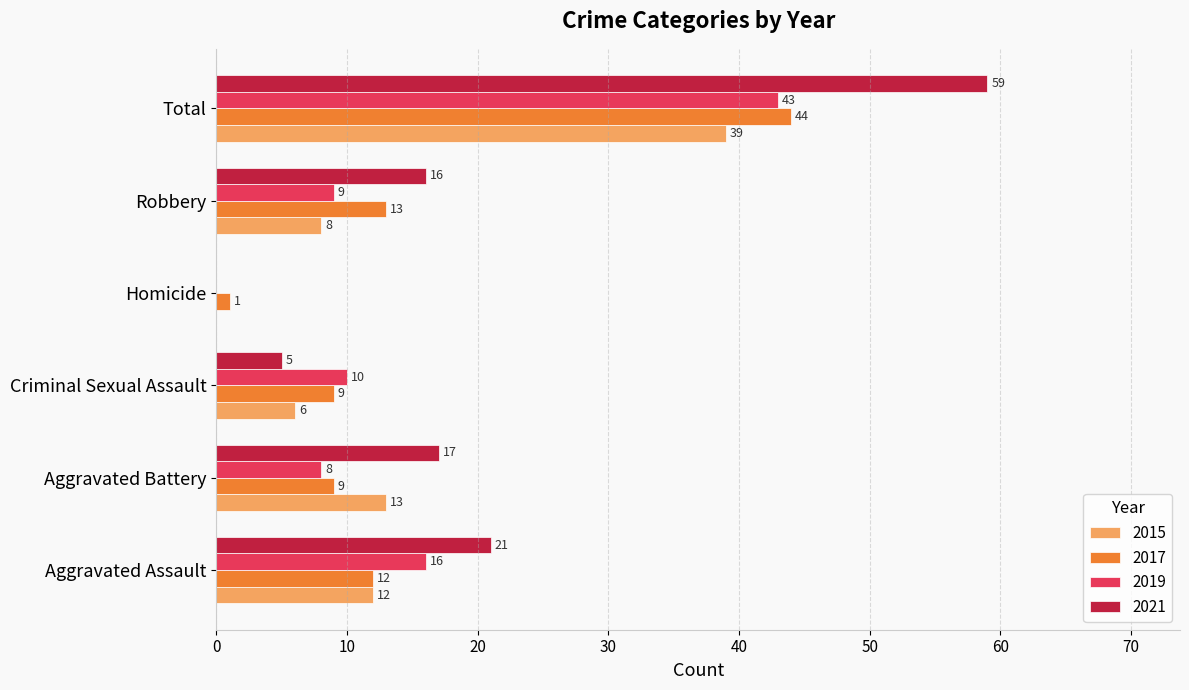

Between Robbery and Total, which series saw the biggest shift?

2021